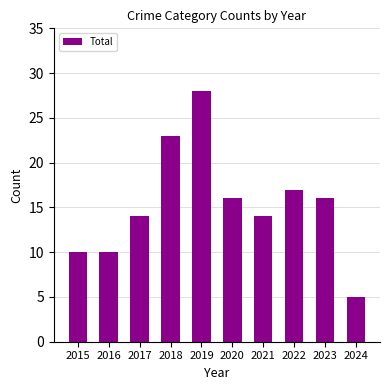

The value at 2024 is 8. True or false?

False